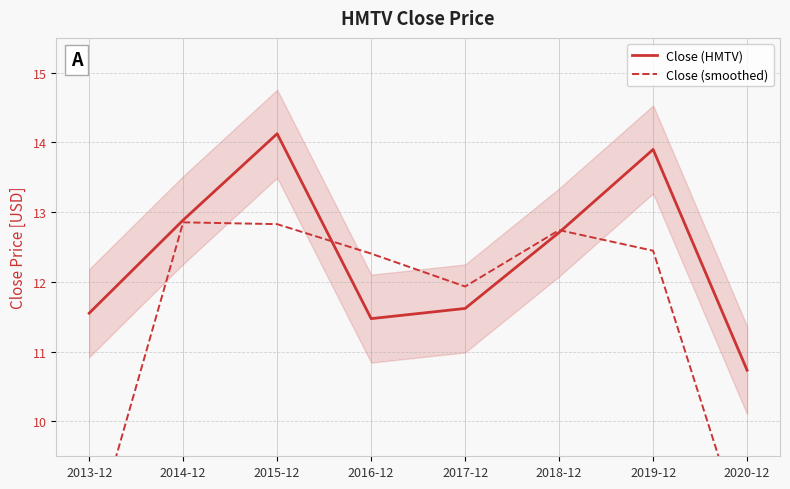

What is the minimum value for Close (HMTV)?

10.7